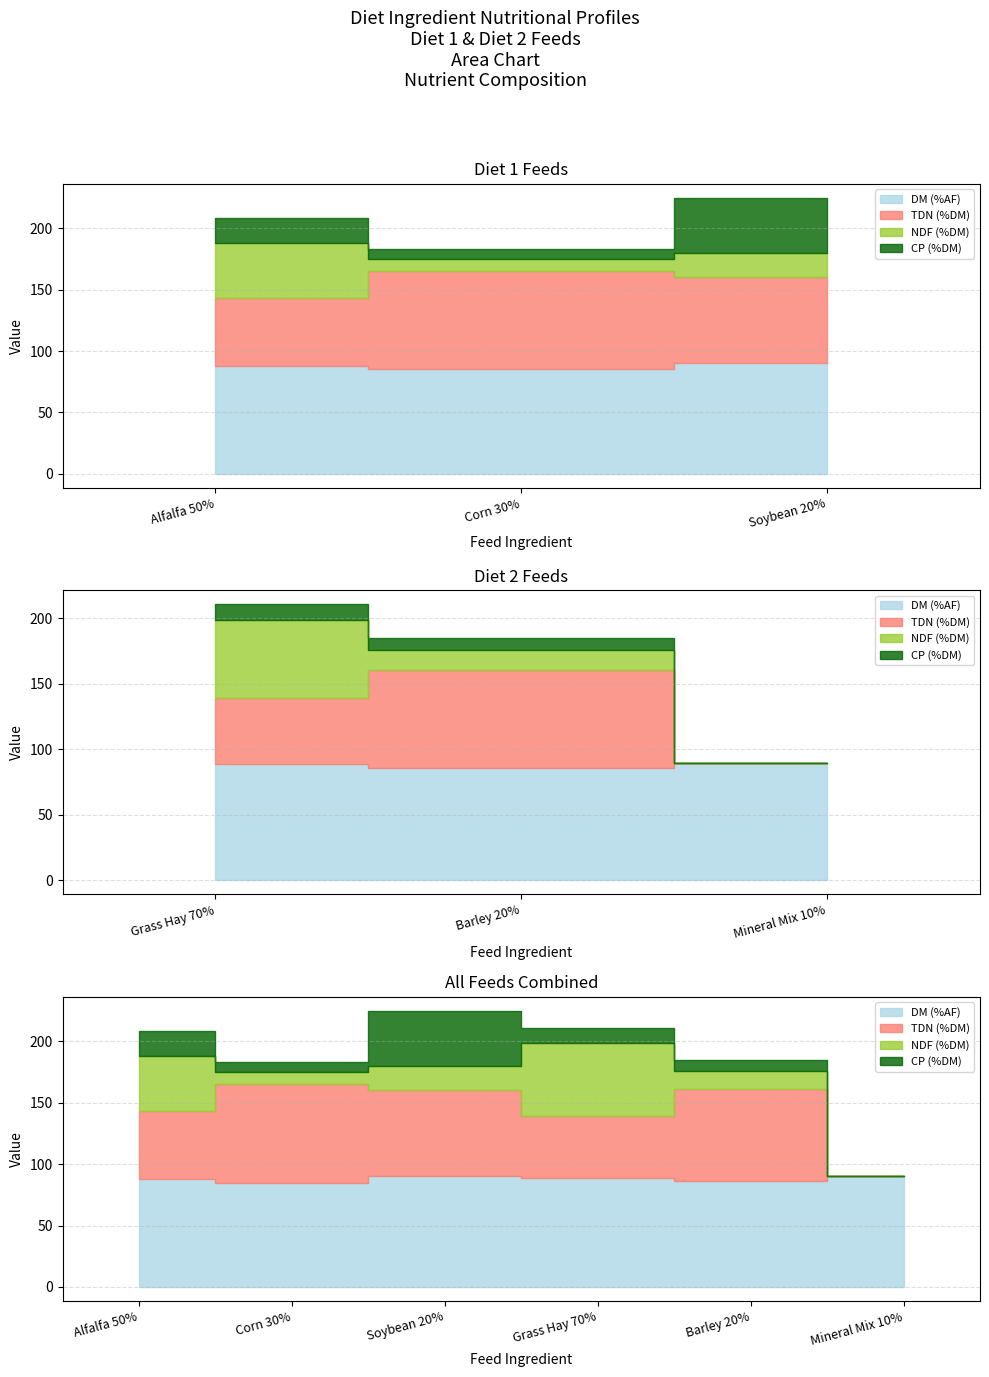

Between Soybean 20% and Barley 20%, which series saw the biggest shift?

CP (%DM)